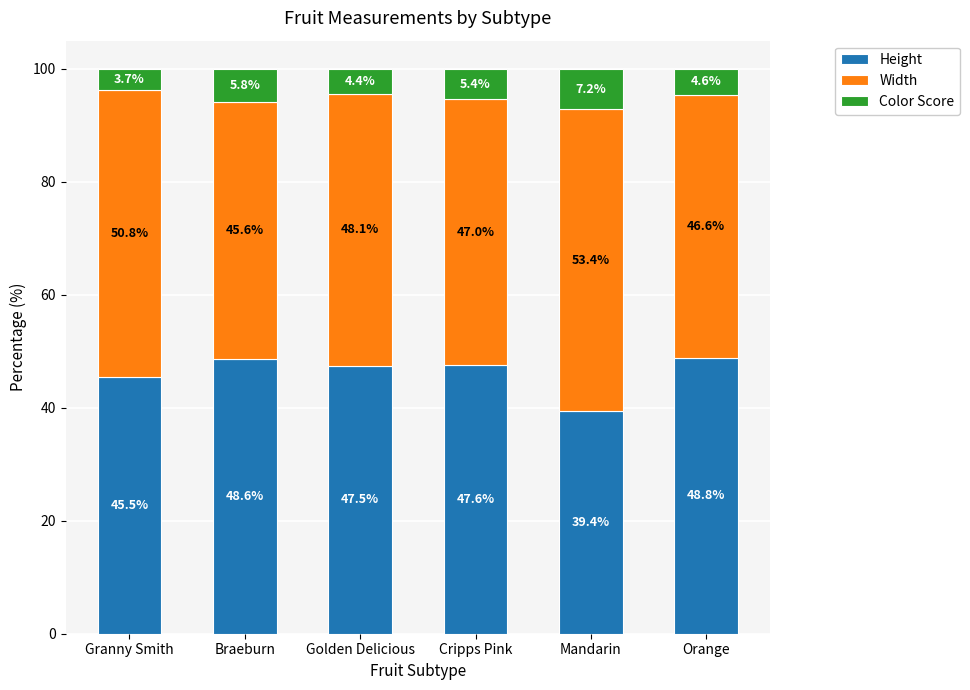

List the labels in order of Height value, smallest first.

Mandarin, Granny Smith, Golden Delicious, Cripps Pink, Braeburn, Orange